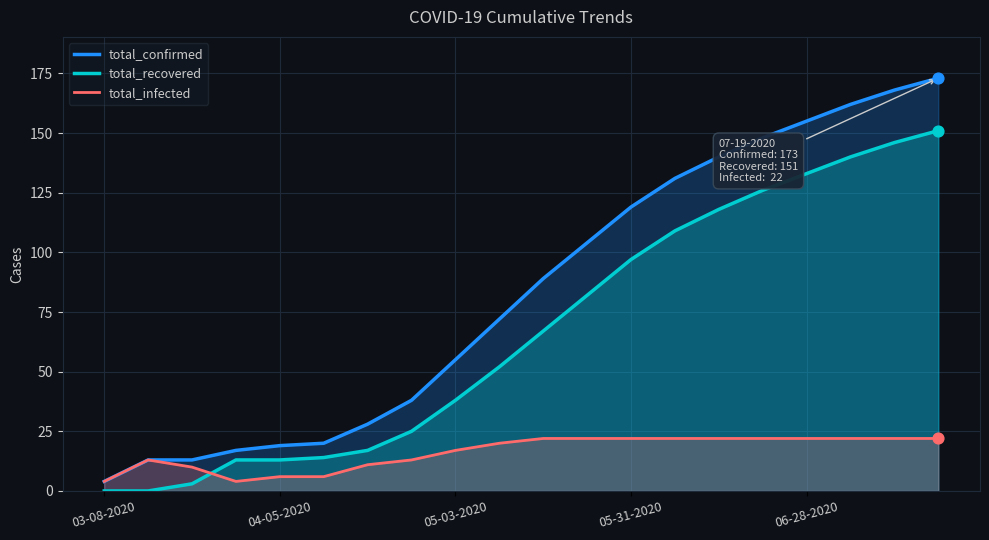

Which series reaches the maximum Y coordinate?

total_confirmed